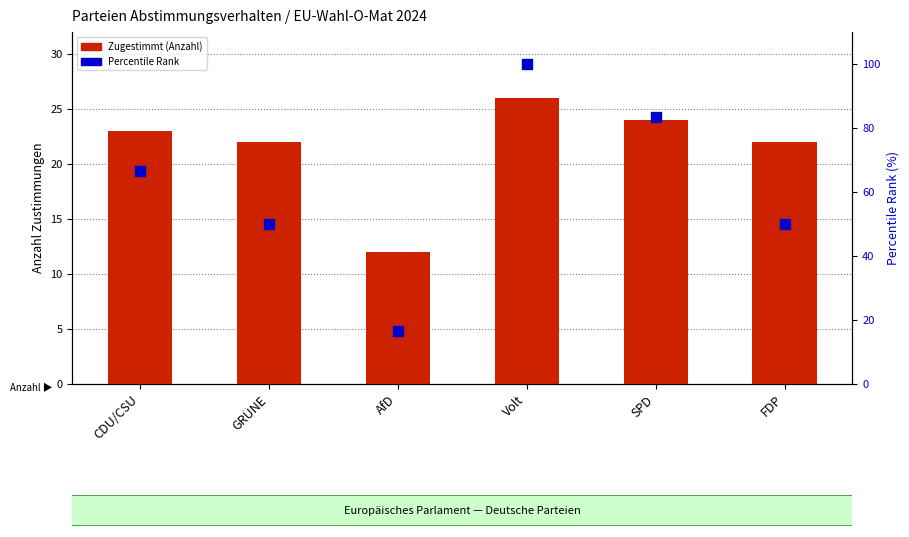

Is the value of Zugestimmt (Anzahl) at AfD greater than the value of Percentile Rank at AfD?

No